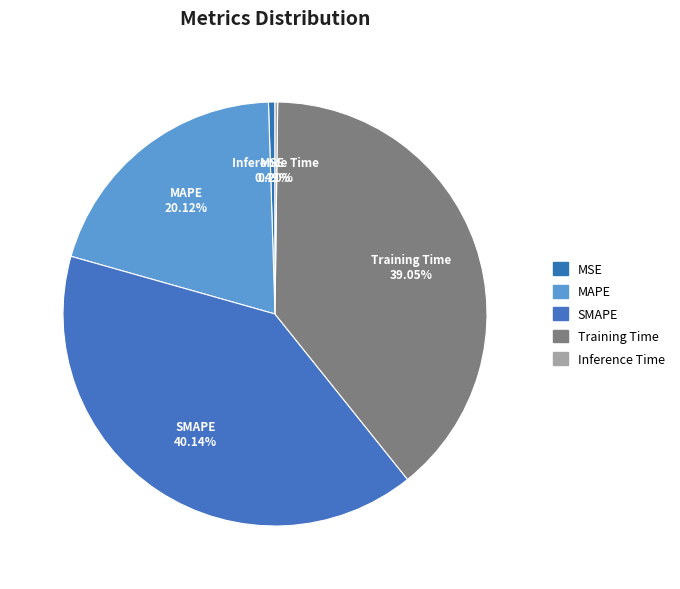

To the nearest percent, what is the difference between the Training Time and SMAPE slice percentages?

1%